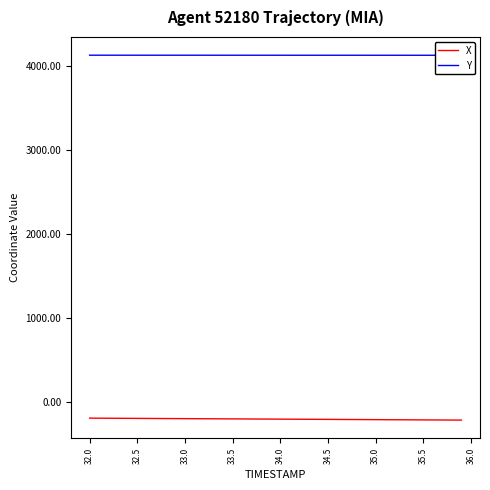

Does the chart display data point markers on the line(s)?

No